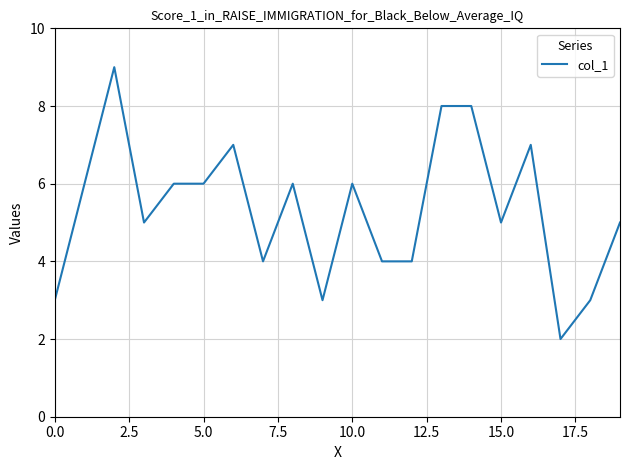

Count the number of data series in this chart.

1